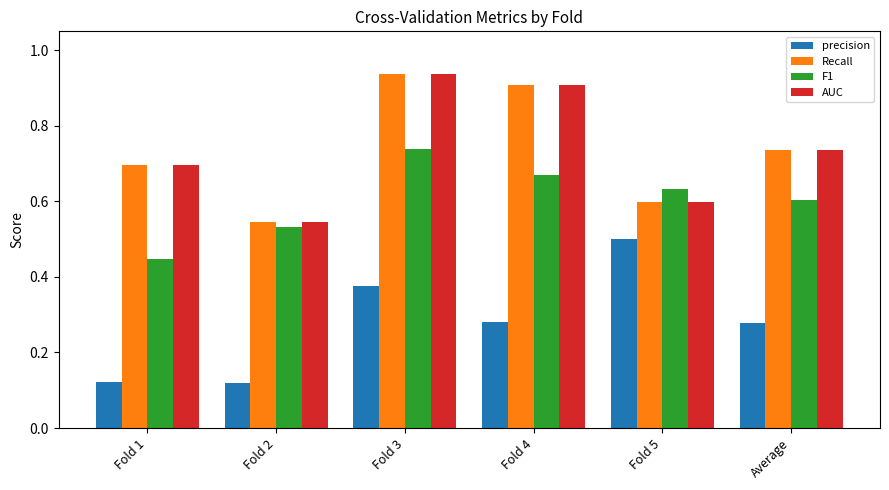

What is the sum of all AUC values?

4.4